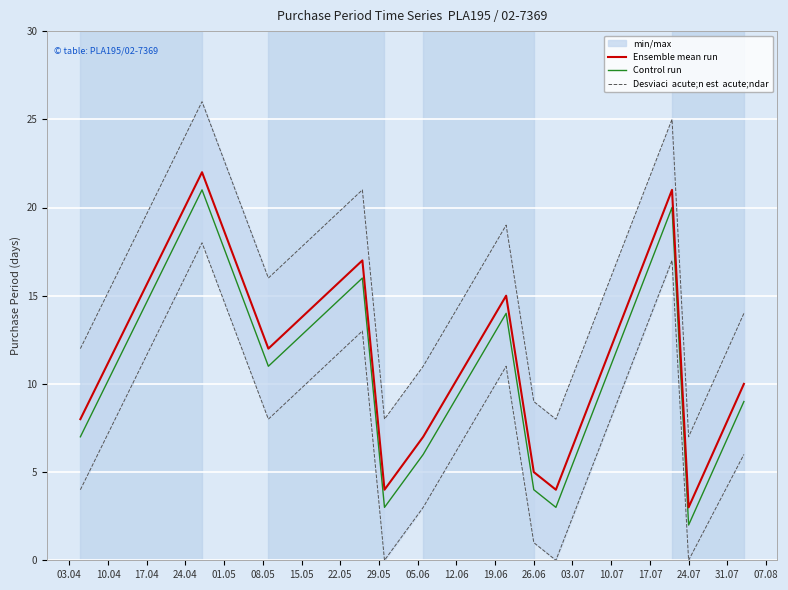

True or false: Ensemble mean run and Control run cross at least once.

False